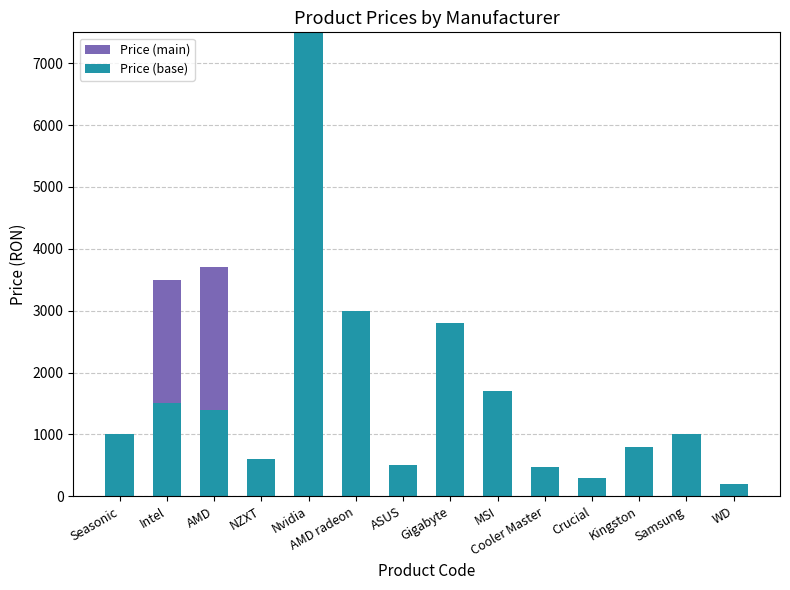

Is it true that Price (base) equals 468 at Seasonic?

False